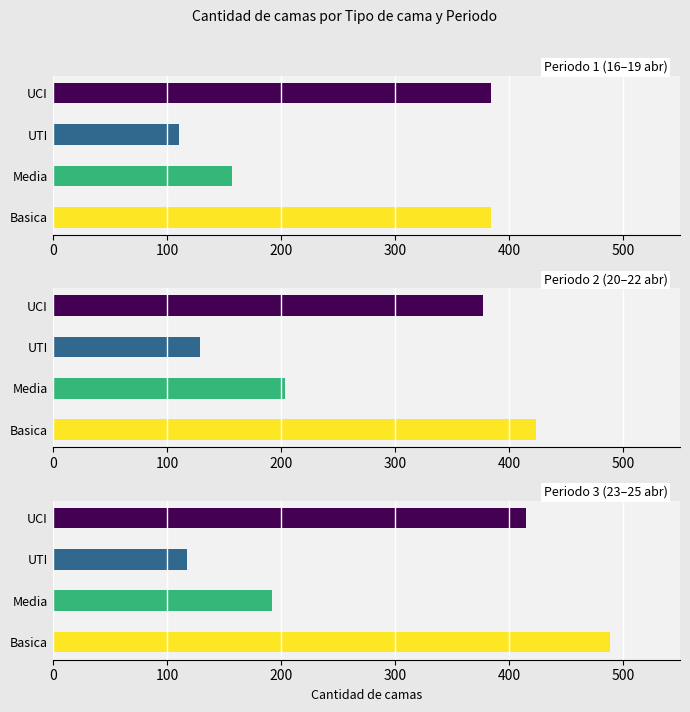

The value of Media at 2020-04-23 is 192. True or false?

True